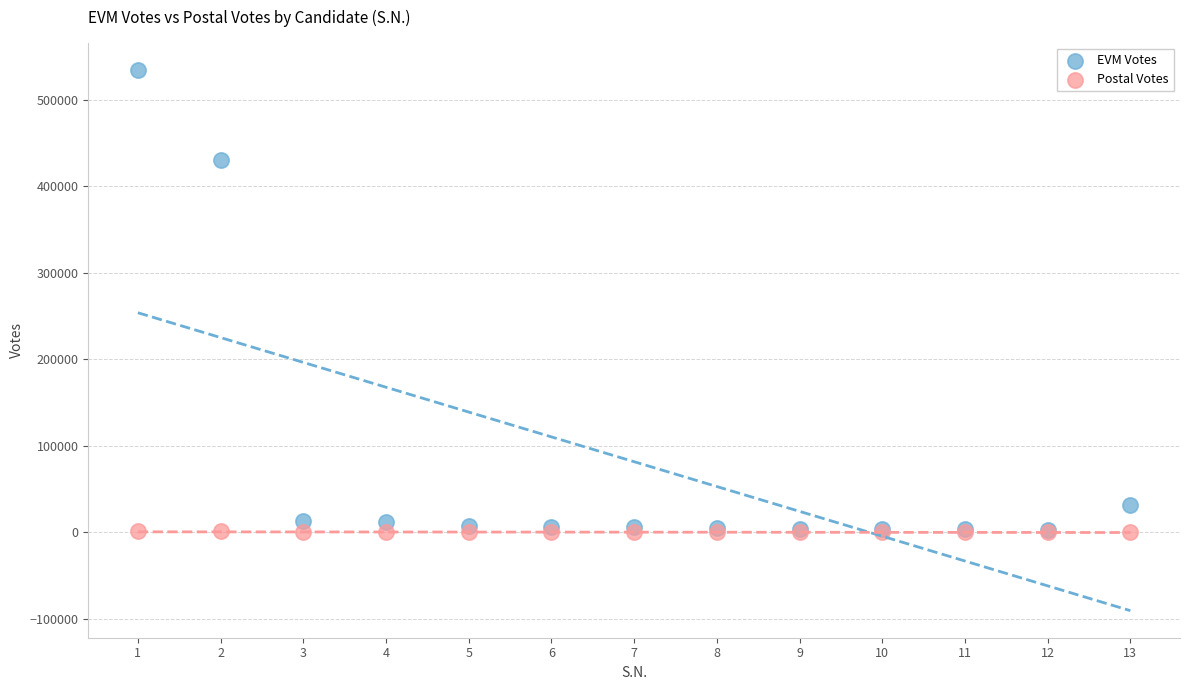

Across all series, what Y value is closest to 267463?

430025